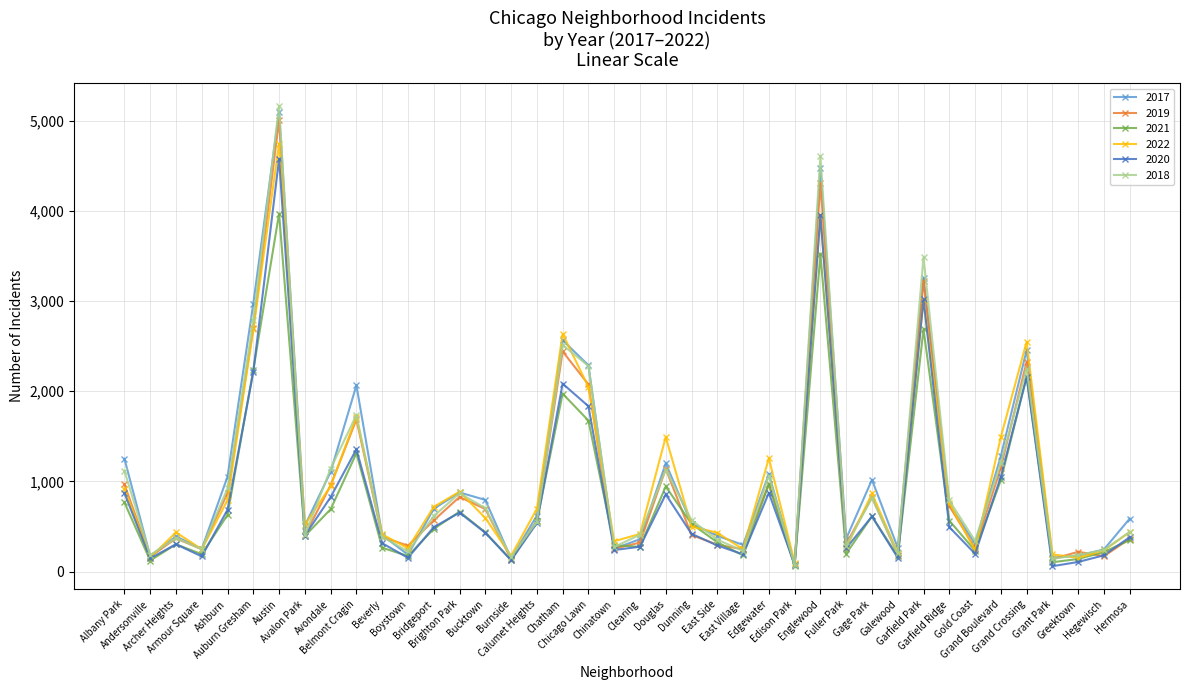

How many series are shown in this chart?

6